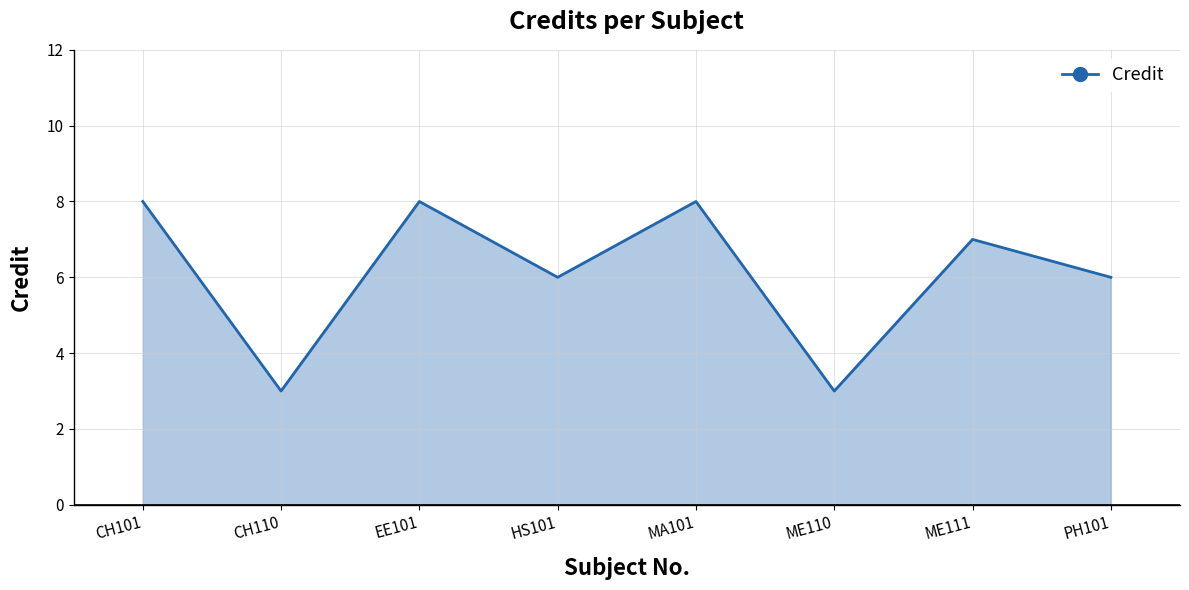

How many interior local peaks (higher than both neighbors) does the data have?

3